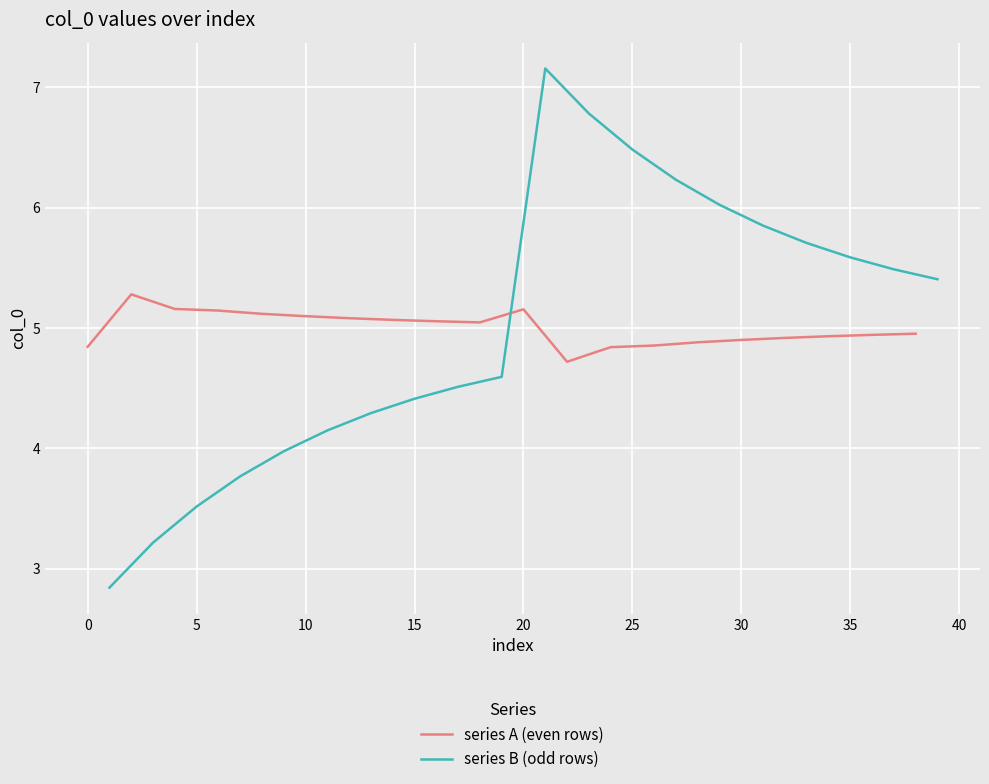

Is it true that series A (even rows) equals 4.9 at 30?

True